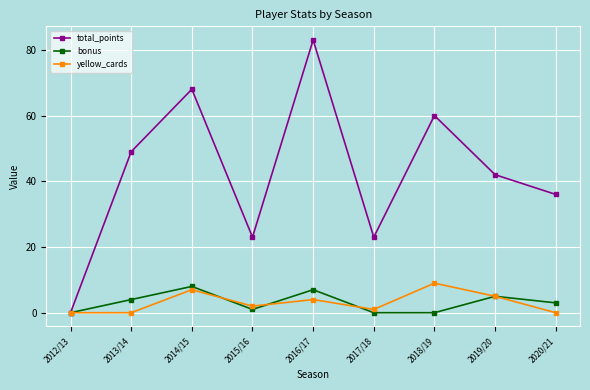

Reading right to left, what are all the values shown in this chart?

total_points: 36	42	60	23	83	23	68	49	0
bonus: 3	5	0	0	7	1	8	4	0
yellow_cards: 0	5	9	1	4	2	7	0	0